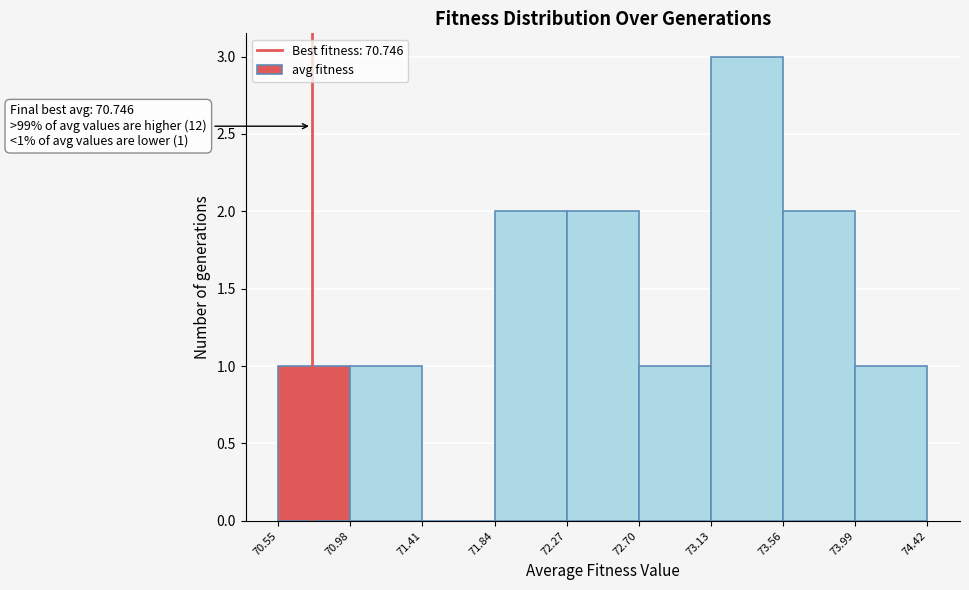

Which range on the x-axis has the tallest bar?

73.13 to 73.56